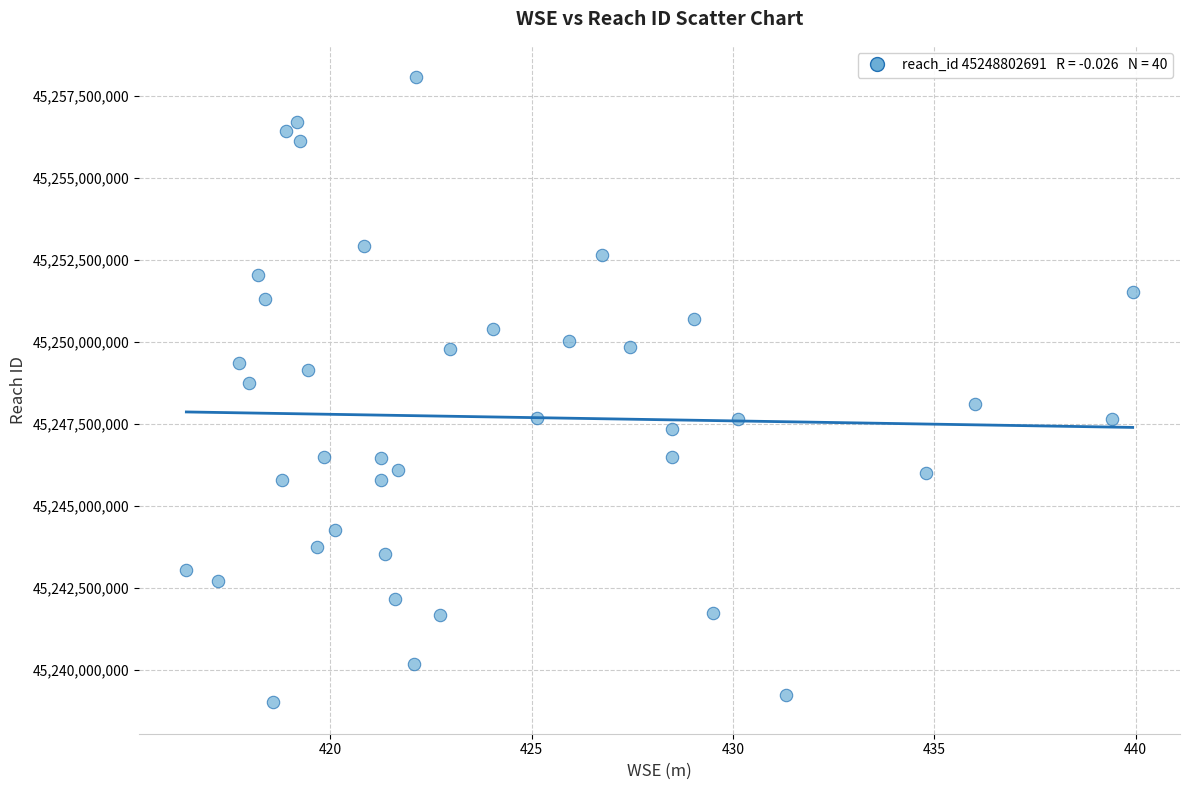

What is the range of X values (max minus min)?

23.5